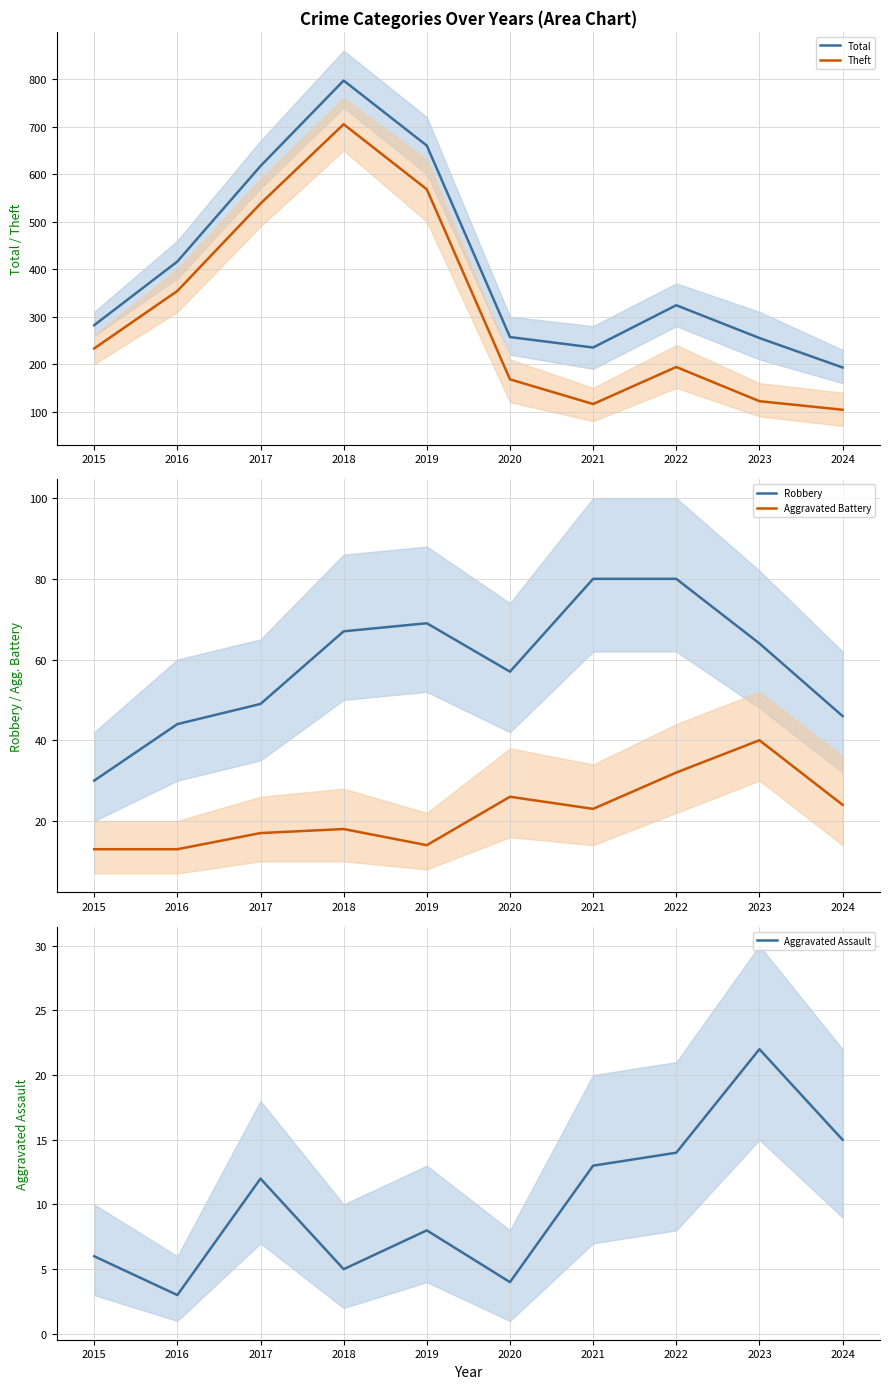

How many data points in Aggravated Assault are less than 12?

5